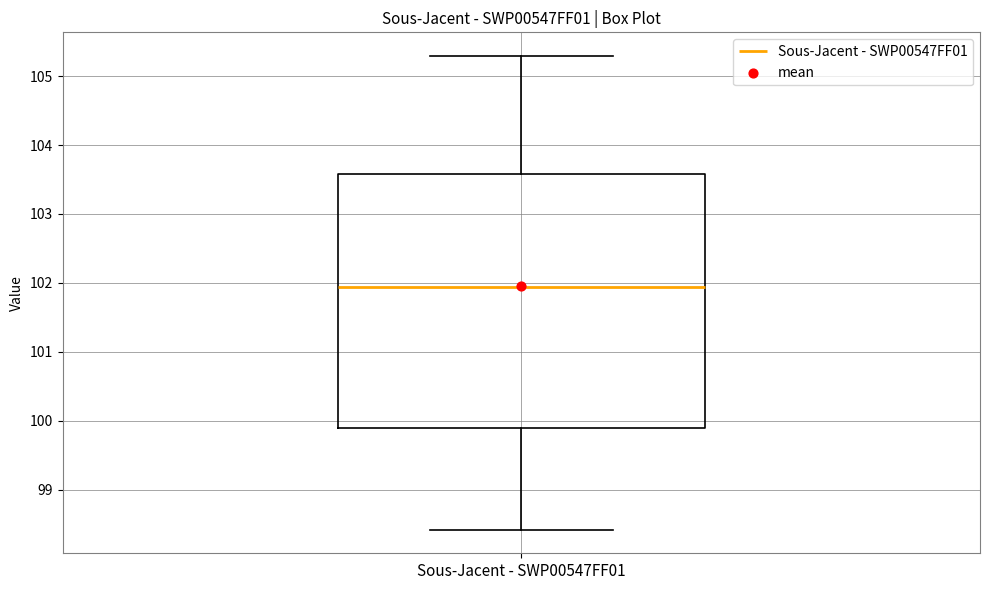

Transcribe this box plot: give where the median line is, the range the box spans, and where the two whiskers end, as read against the y-axis. The values are not printed on the chart, so give them approximately, as read against the axis.

median 101.9, box 99.9 to 103.6, whiskers 98.4 to 105.3